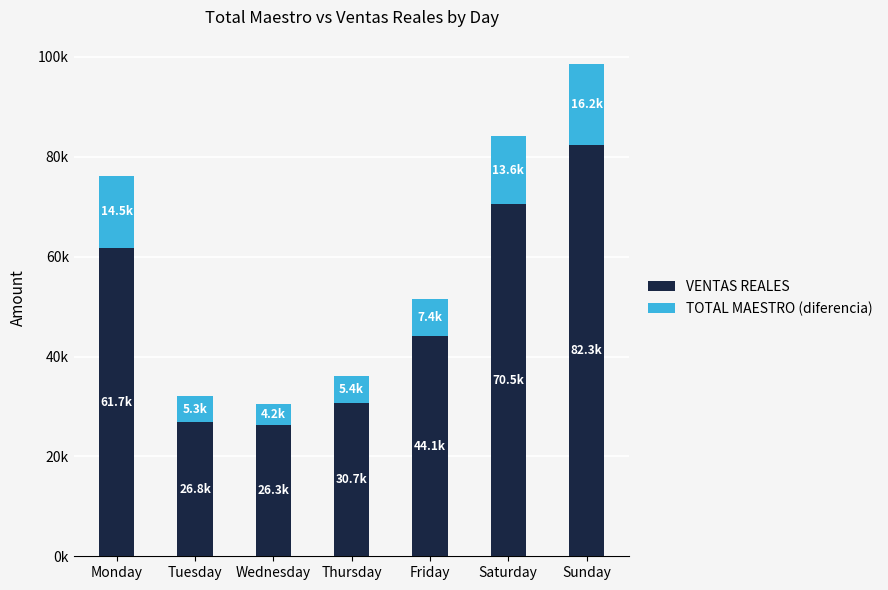

What are all the series names shown in the legend?

VENTAS REALES, TOTAL MAESTRO (diferencia)